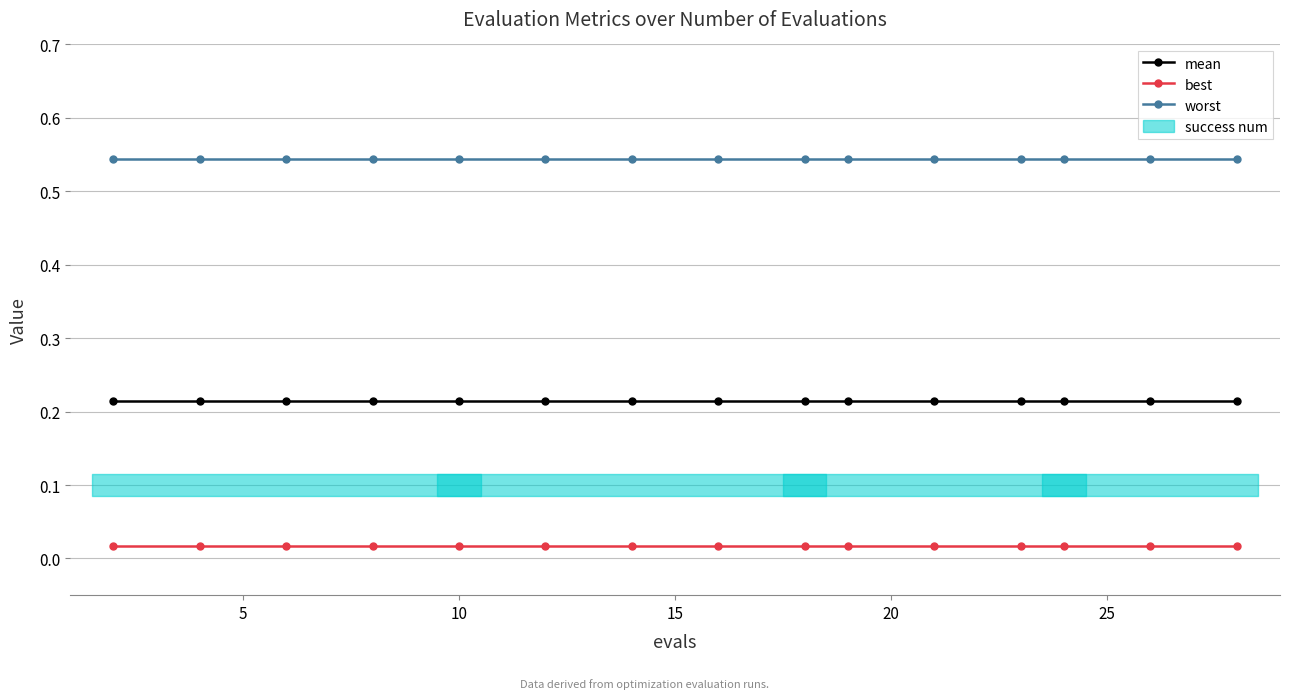

Does the chart display data point markers on the line(s)?

Yes